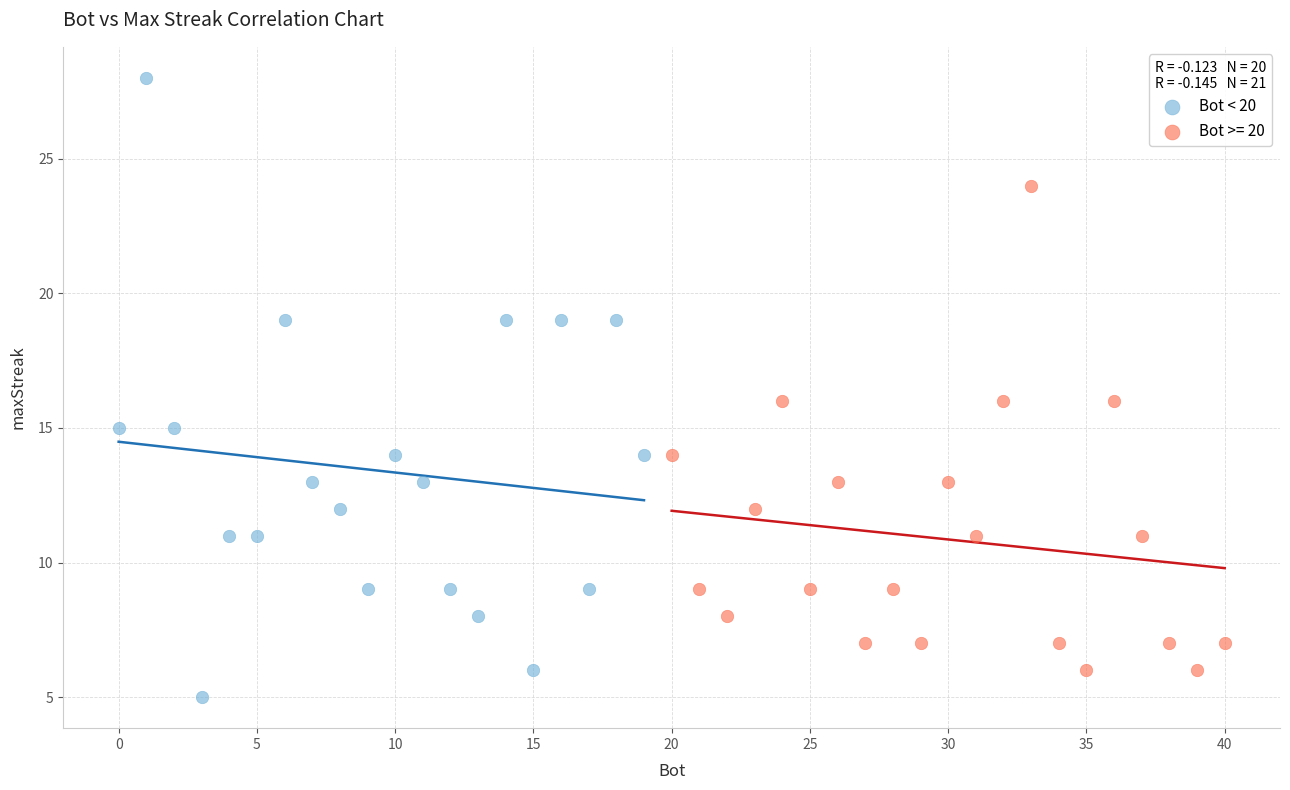

Which series reaches the maximum Y coordinate?

Bot < 20